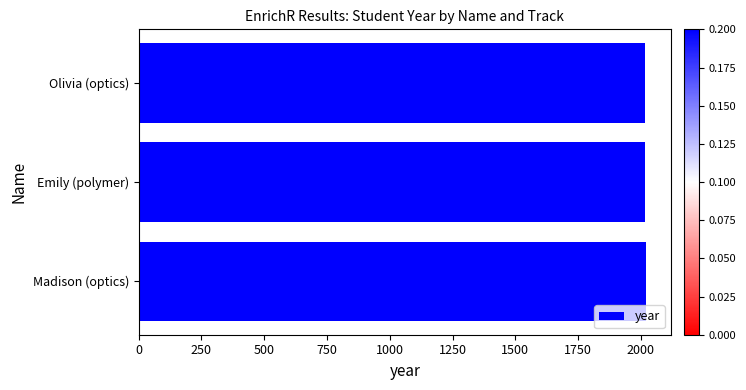

What is the average value?

2016